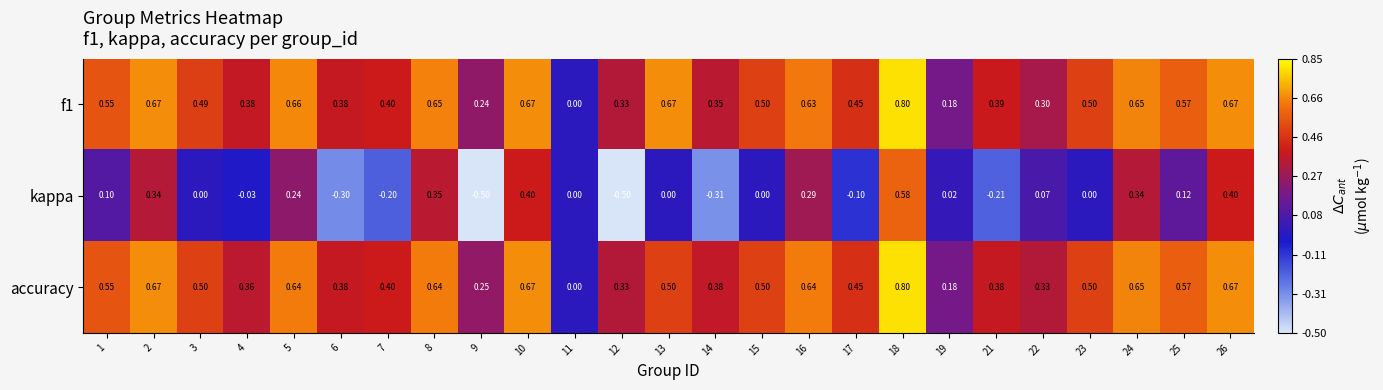

Which series has the widest spread of values?

kappa